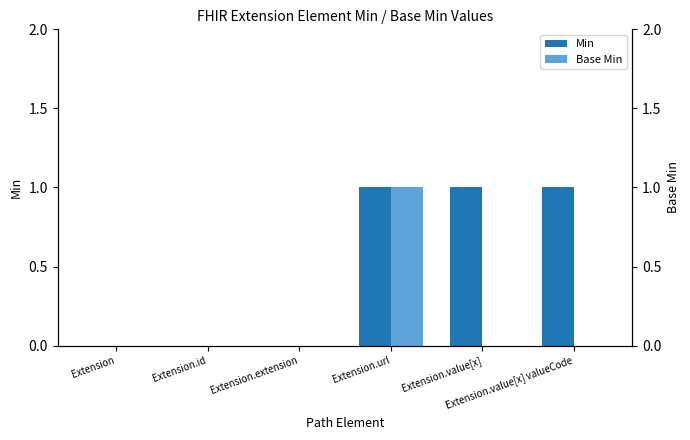

Rank the series at Extension.url from lowest to highest value.

Min, Base Min